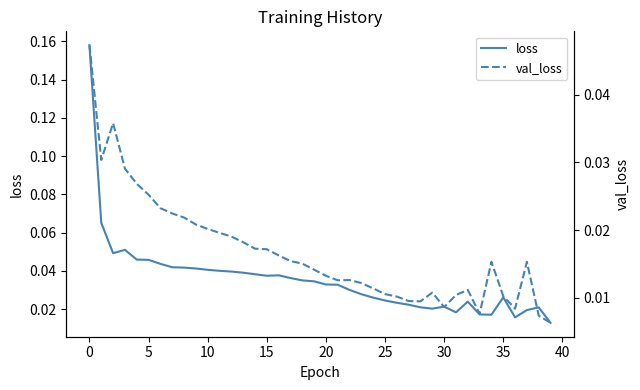

Which series has the largest range (max minus min)?

loss